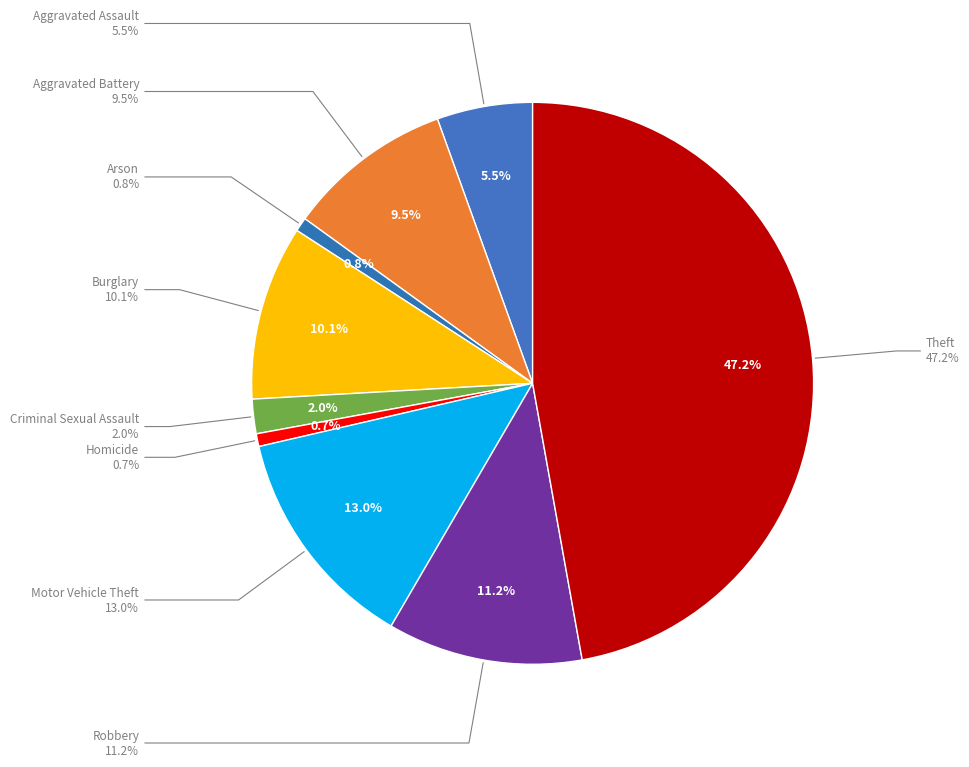

Which category has the smallest portion of the pie?

Homicide